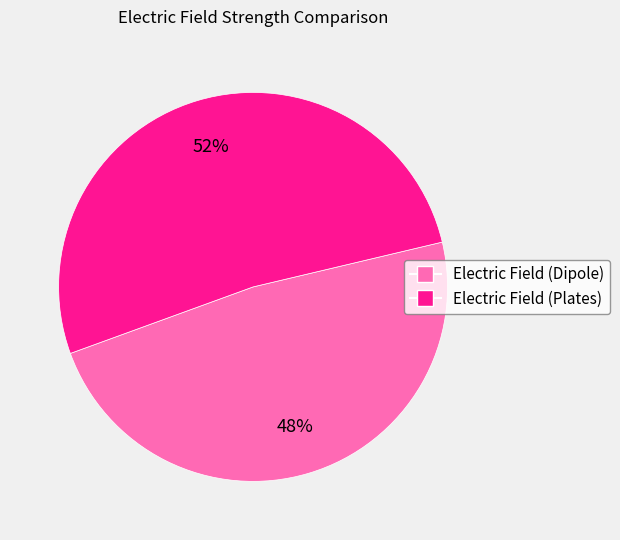

To the nearest percent, what percentage of the pie is Electric Field (Plates)?

52%